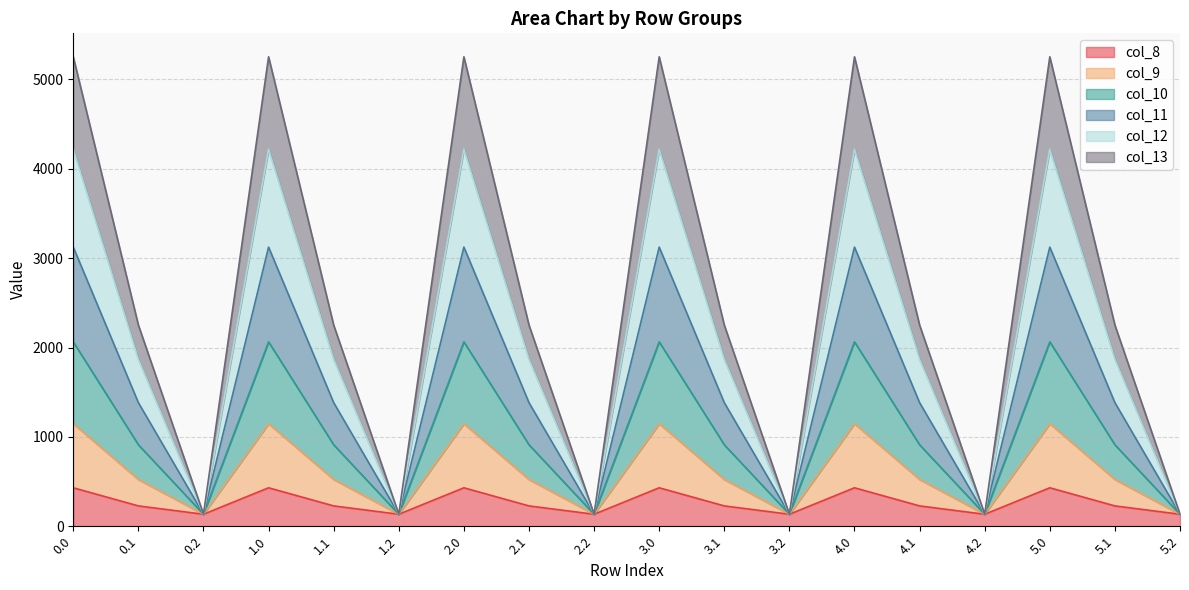

How many interior local valleys does the col_10 series have?

5